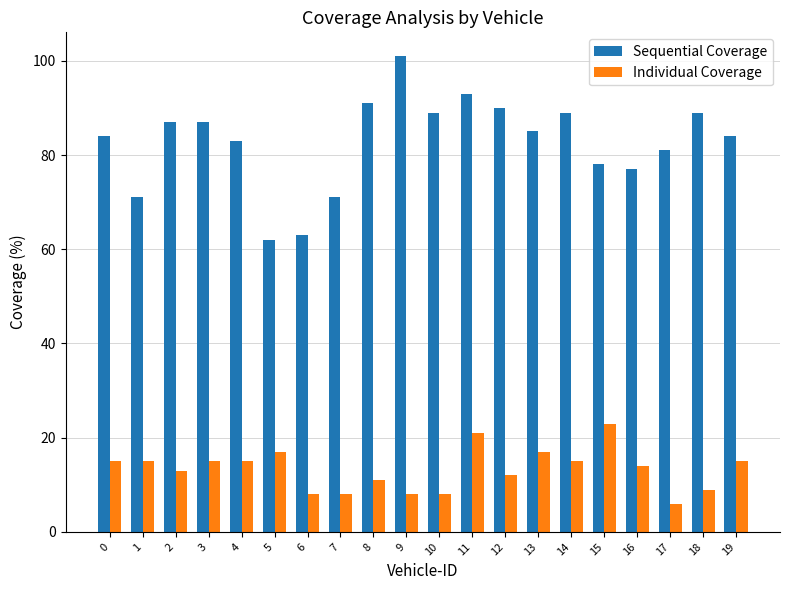

What are all the series names shown in the legend?

Sequential Coverage, Individual Coverage